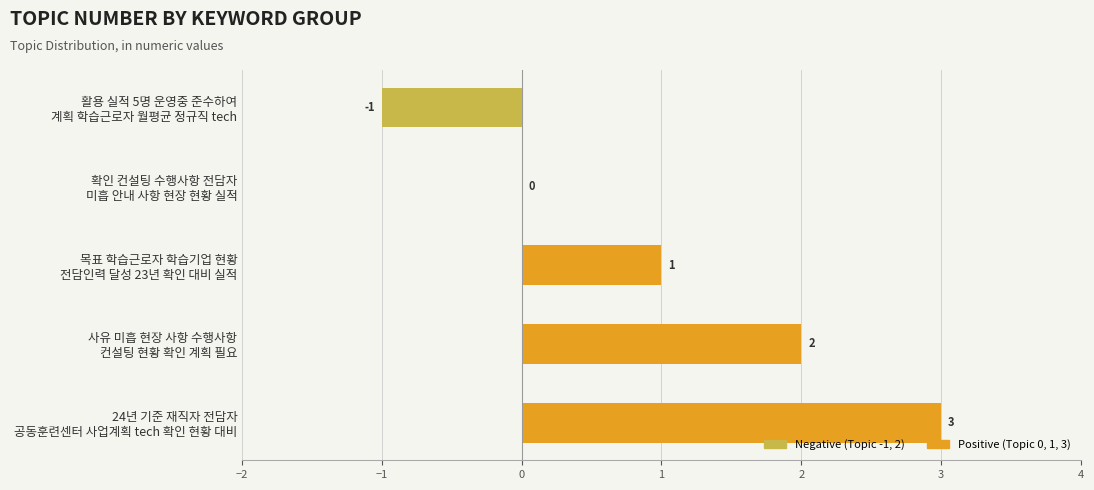

What is the sum of all values?

5